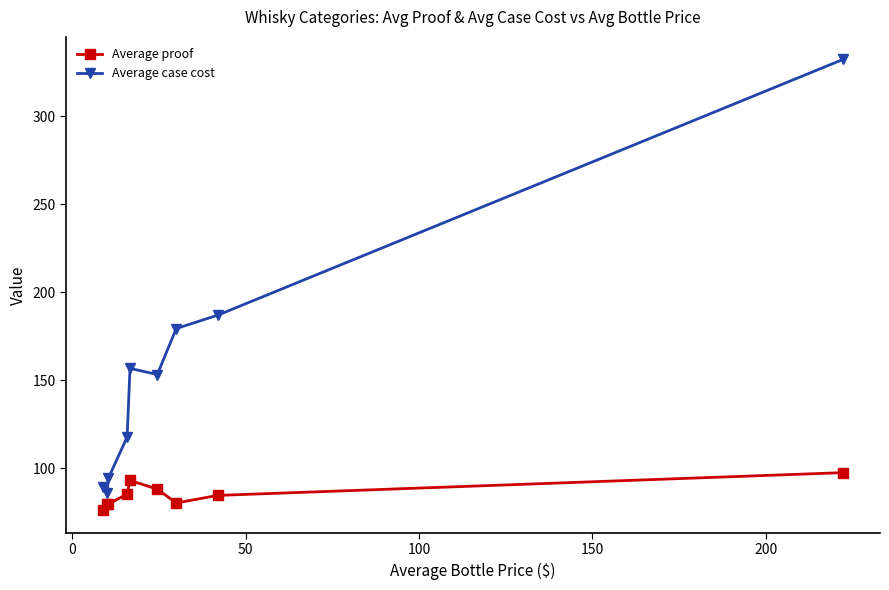

What is the average value of the Average case cost series?

155.2